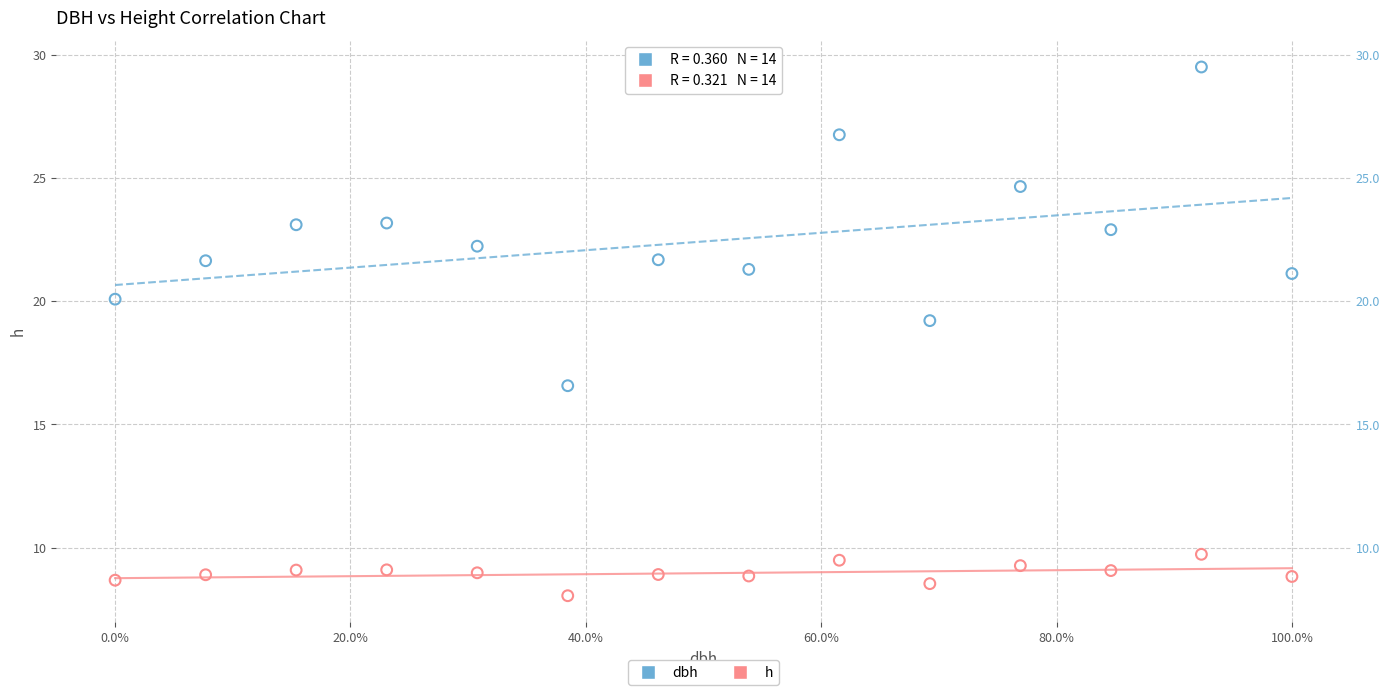

What is the X range (max minus min) for the scatter plot?

1.0